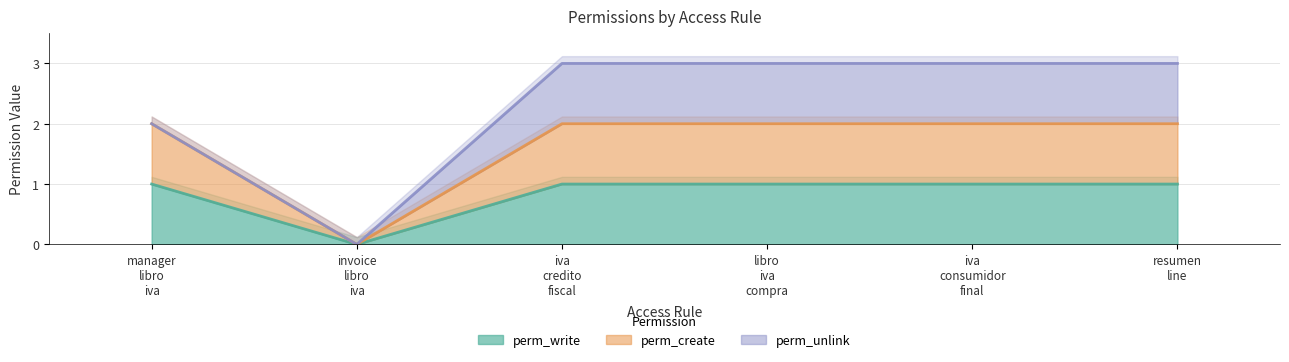

How many values in perm_write are above zero?

5